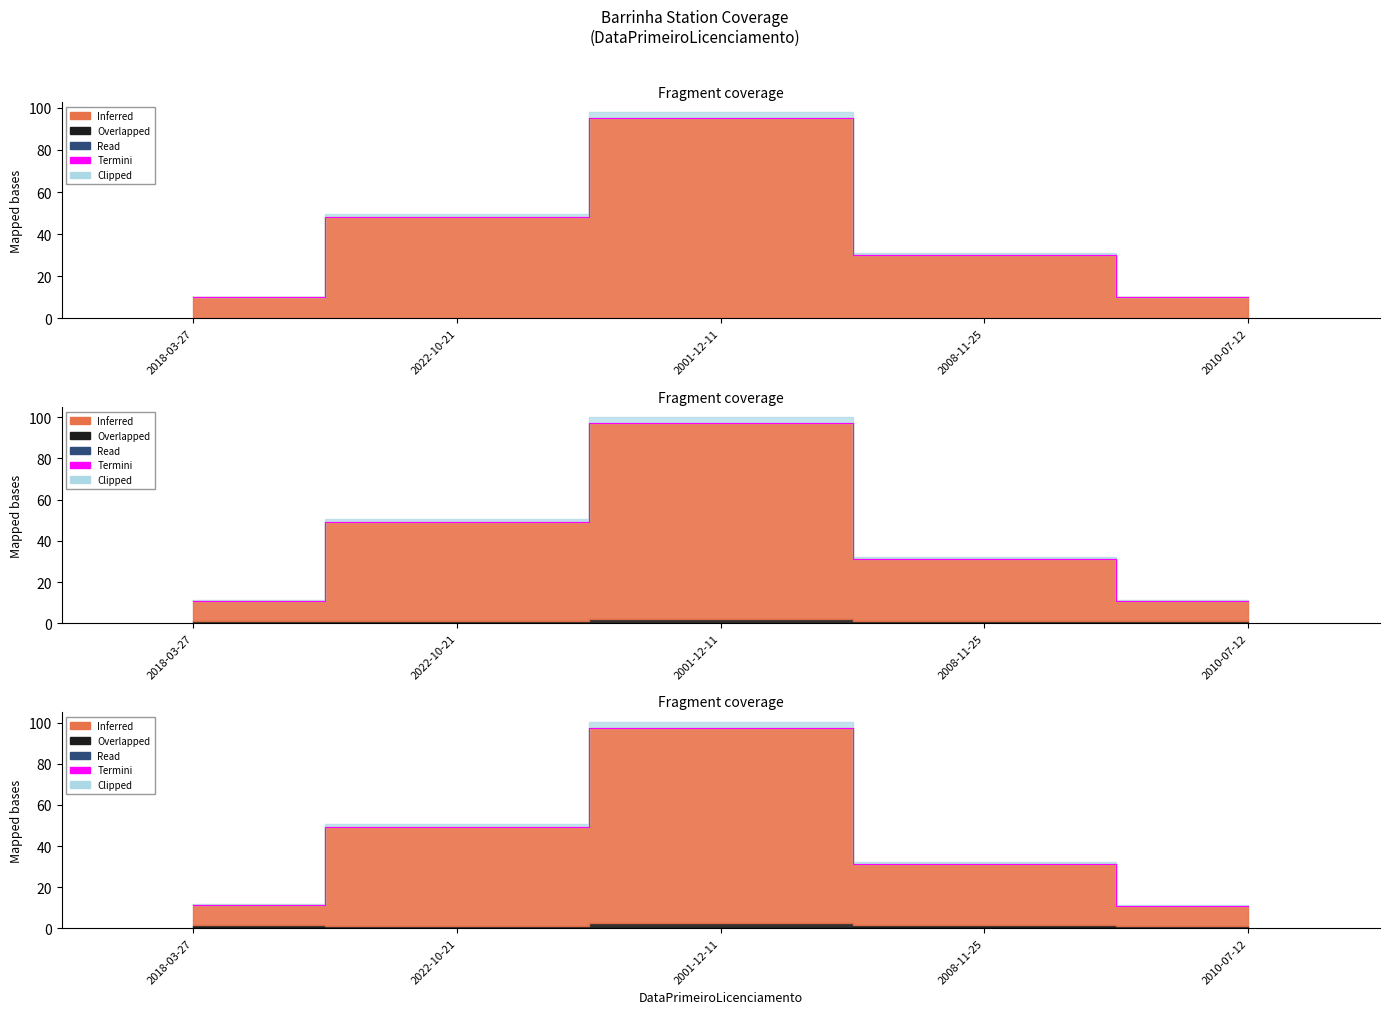

What value does the data have at 2010-07-12?

11.0